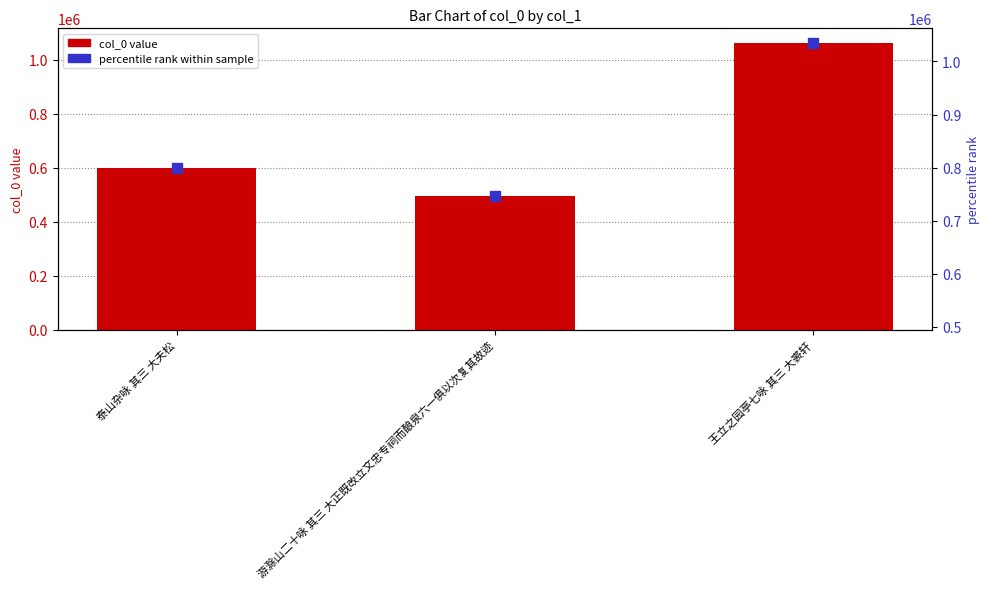

Where does the data first go above 600724?

王立之园亭七咏 其三 大裘轩